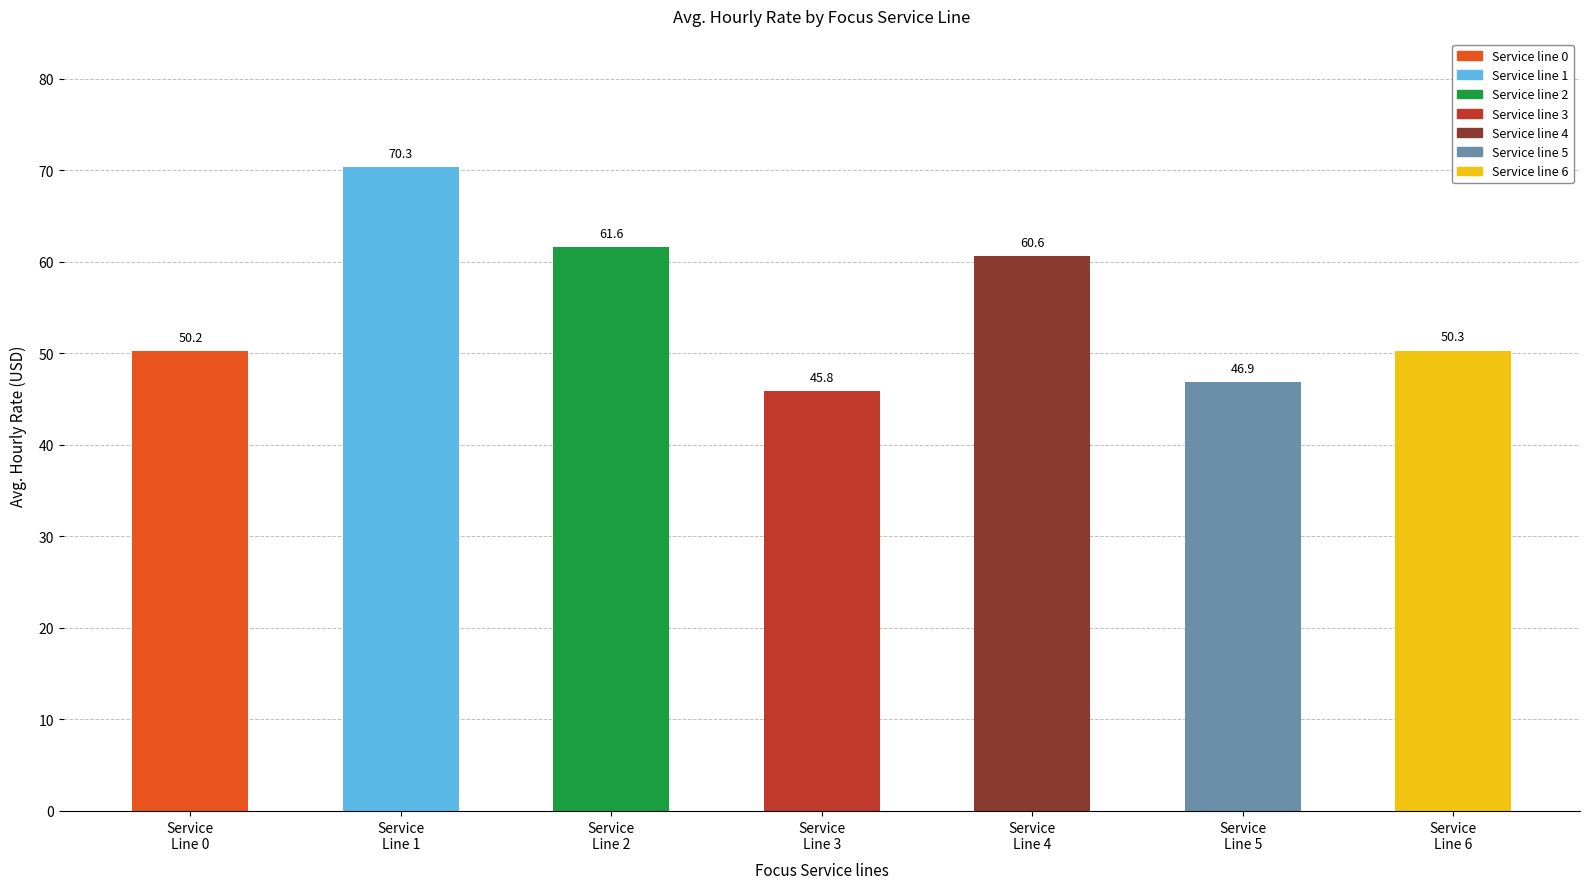

What is the value of the 5th bar from the left?

60.6